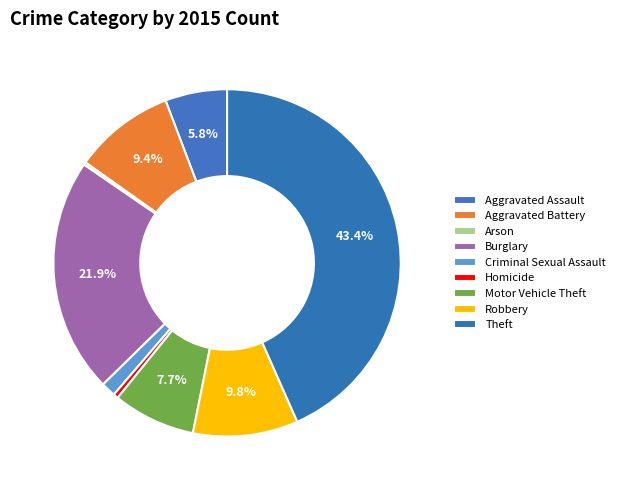

Approximately how many times larger is the value at Homicide compared to Motor Vehicle Theft?

0.1